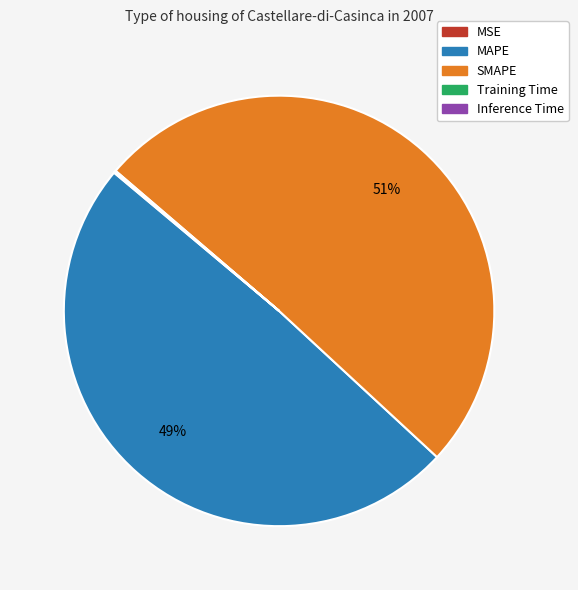

Does SMAPE represent more than half of the total?

Yes